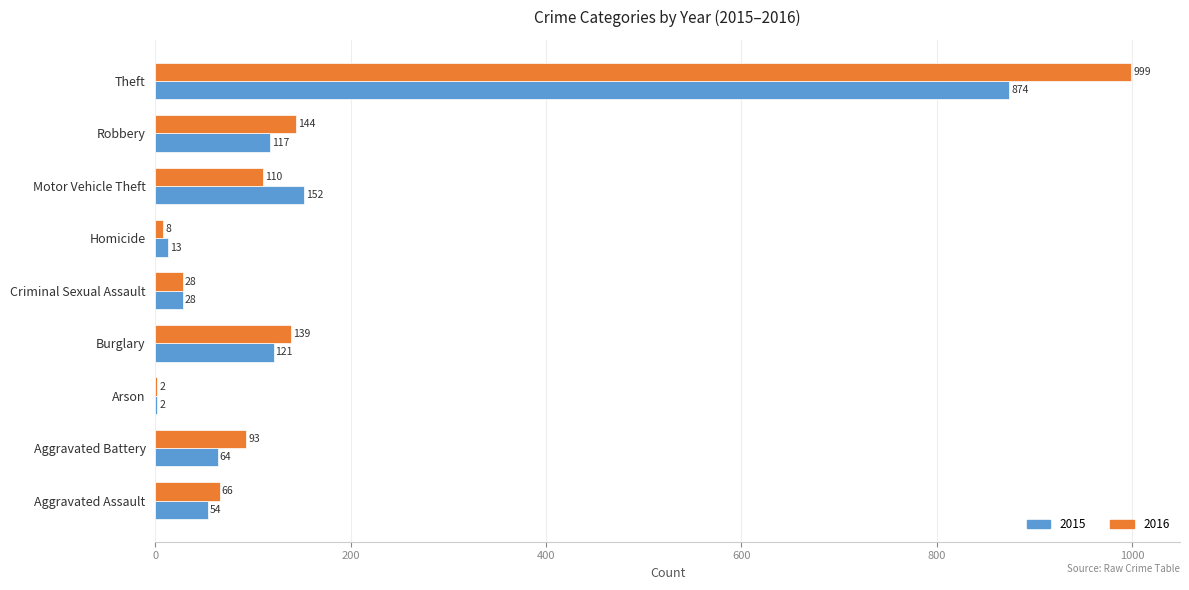

What is the sum of all 2016 values?

1589